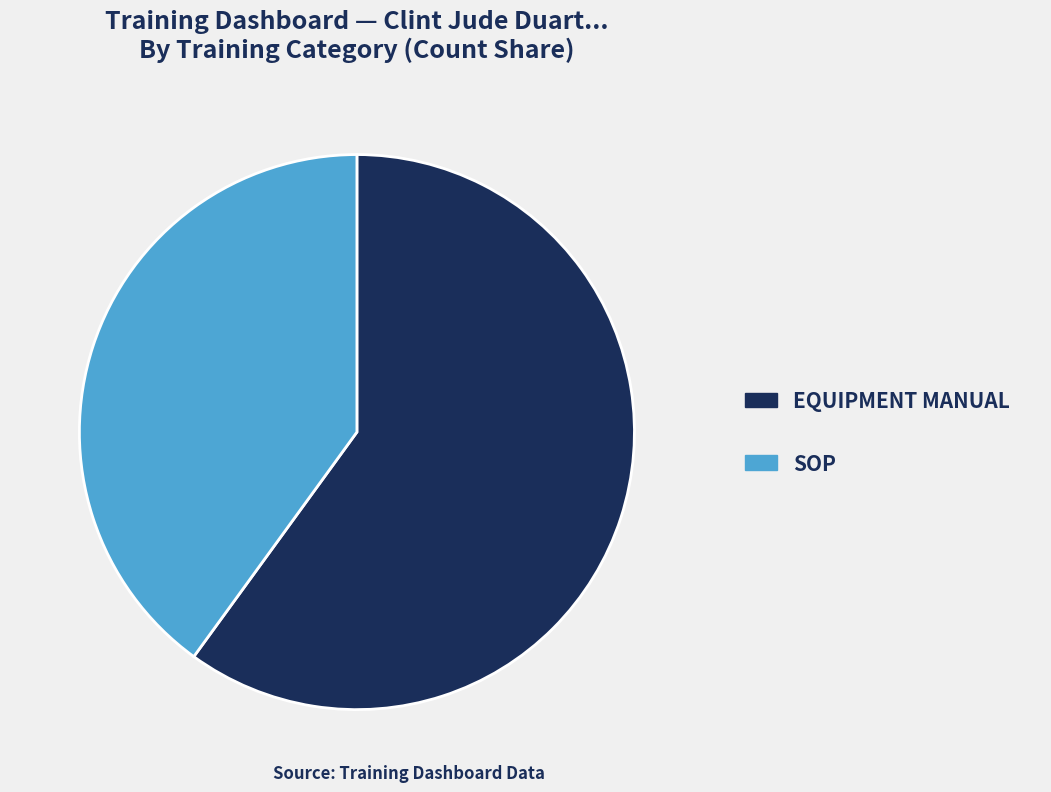

Which category has the biggest portion of the pie?

EQUIPMENT MANUAL